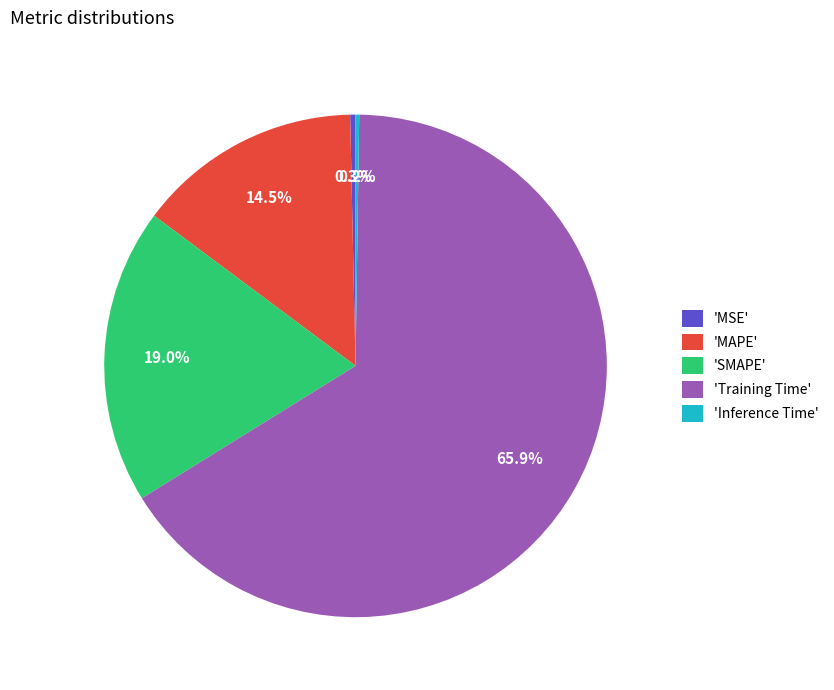

Which category has the biggest portion of the pie?

'Training Time'